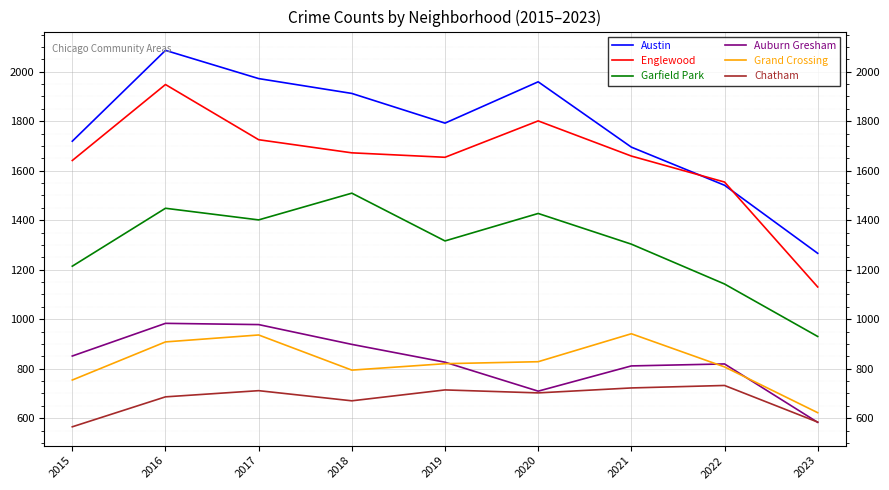

At which category does Garfield Park reach its first local peak?

2016